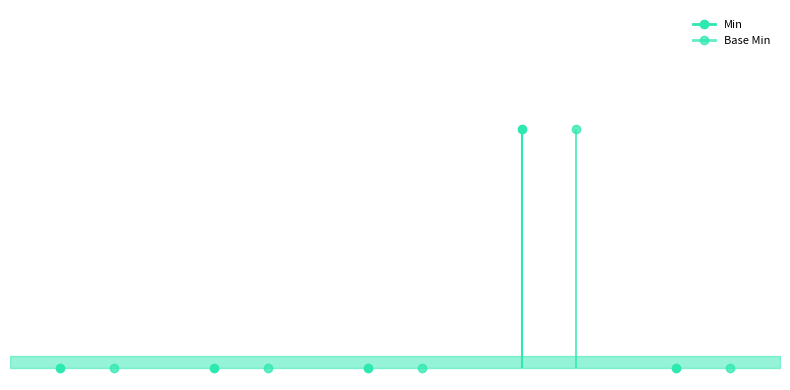

Count the number of categories in the chart.

5